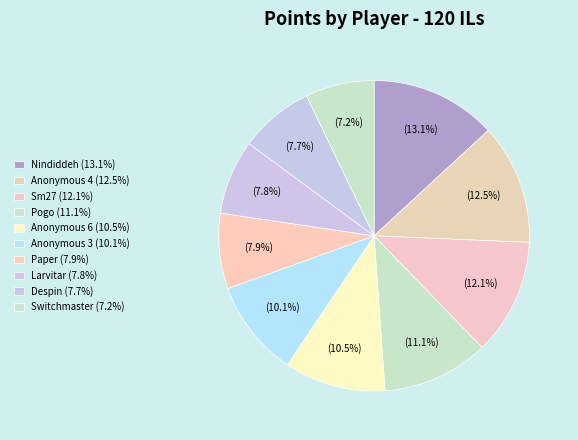

To the nearest percent, what percentage of the pie is Sm27?

12%